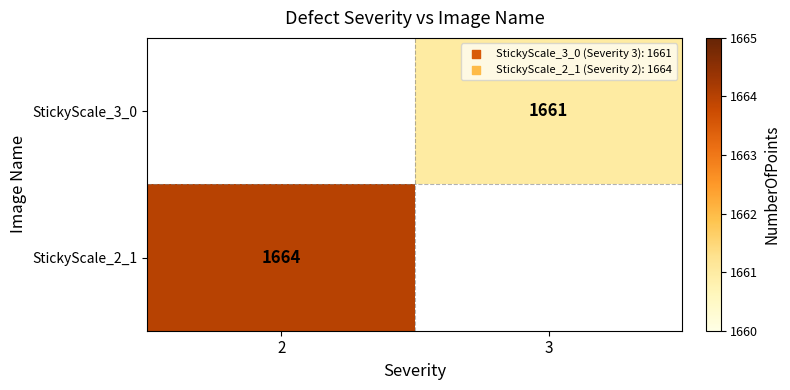

Is it true that StickyScale_2_1 equals 1664 at 2?

True